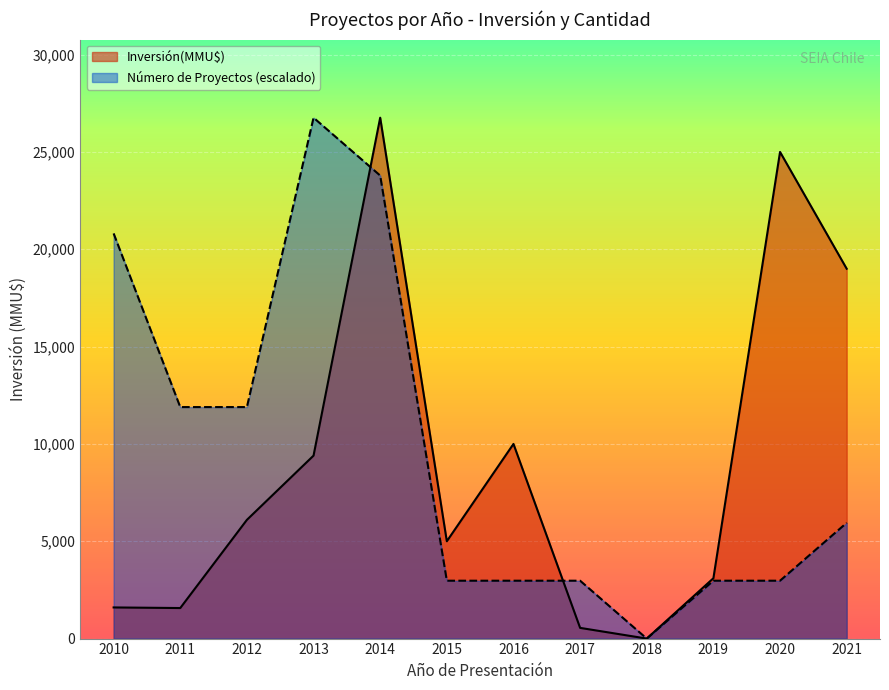

Between 2013 and 2020, which series saw the biggest shift?

Número de Proyectos (escalado)